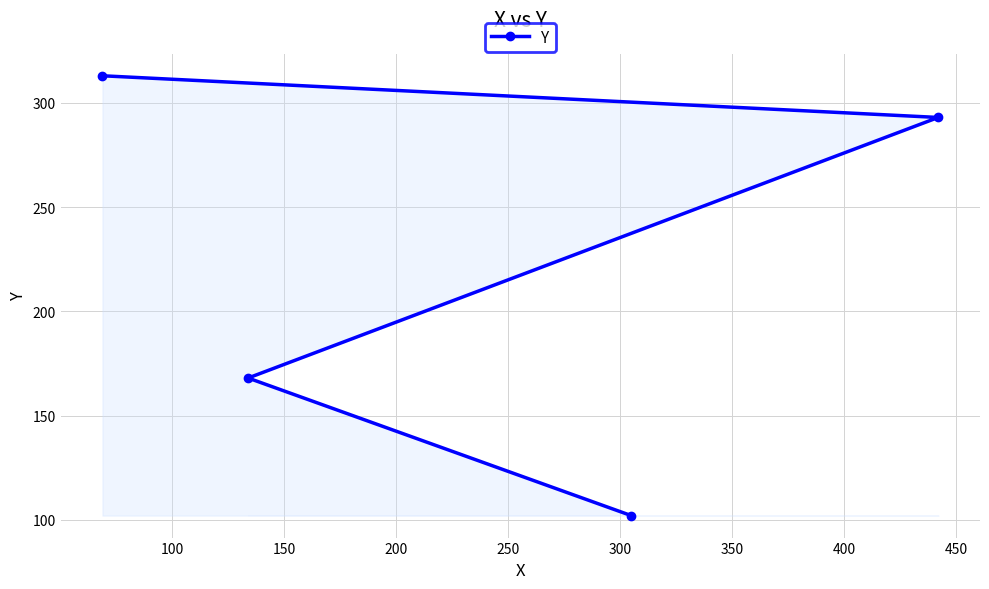

What is the greatest value displayed?

313